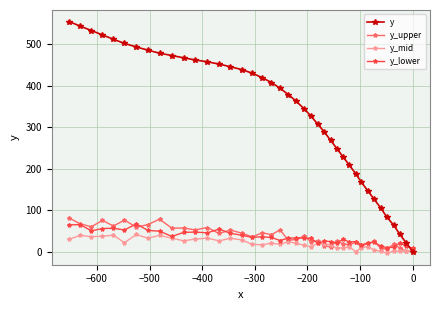

How many values in y_mid are above zero?

39